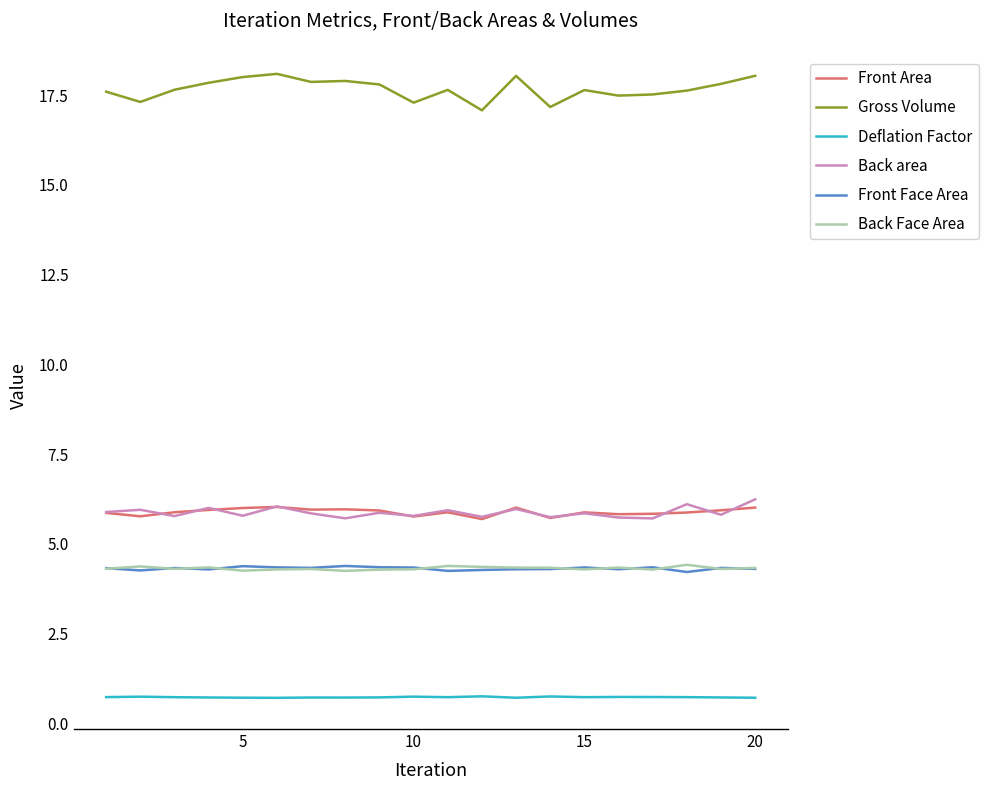

Which series has the largest total across all categories?

Gross Volume